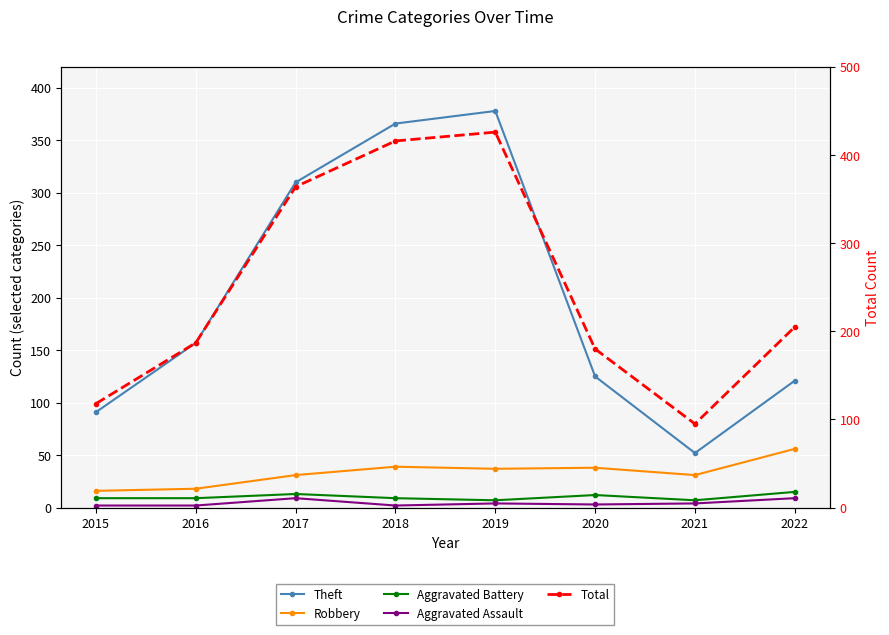

Rank the series at 2021 from highest to lowest value.

Total, Theft, Robbery, Aggravated Battery, Aggravated Assault